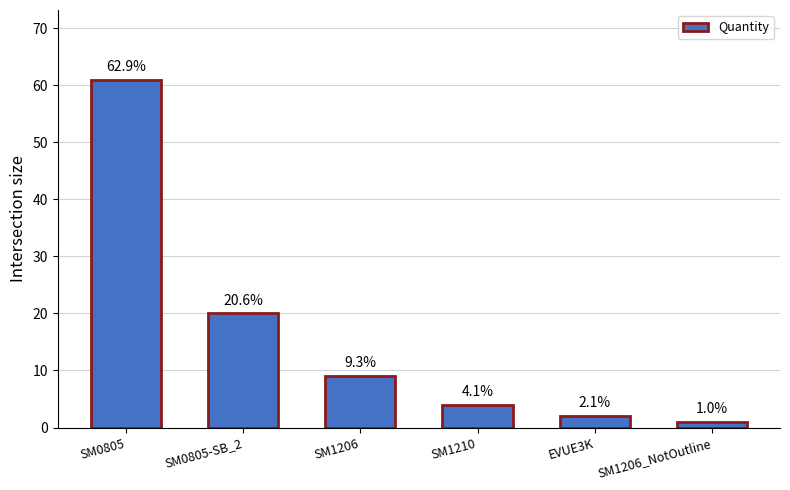

The value at SM1210 is 4. True or false?

True